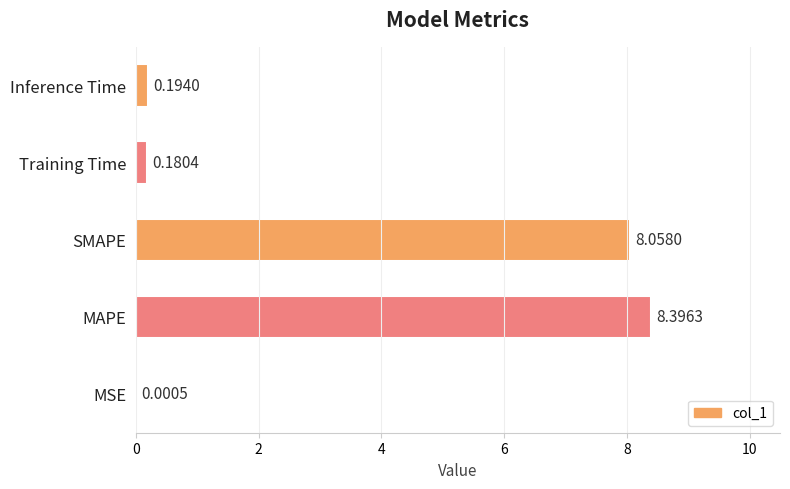

Where is the data nearest to the value 4?

Inference Time